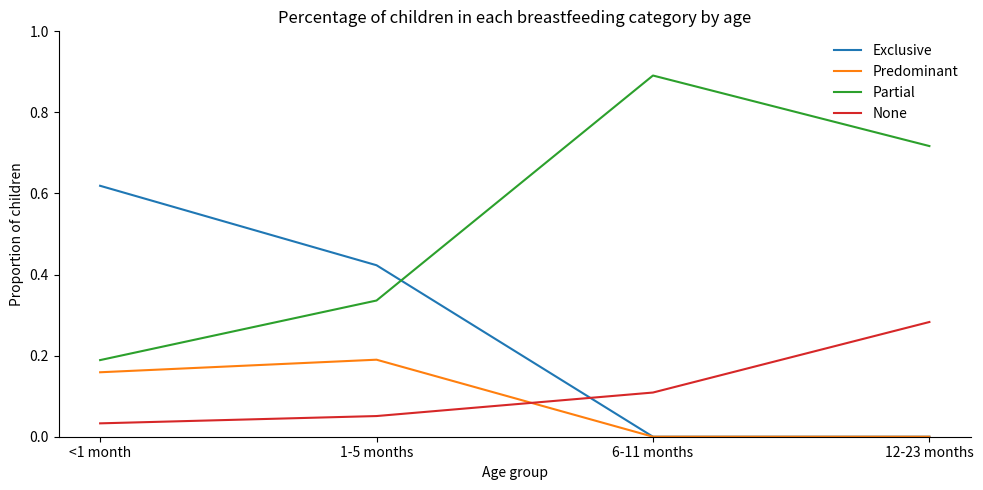

Which series changed the most between <1 month and 6-11 months?

Partial